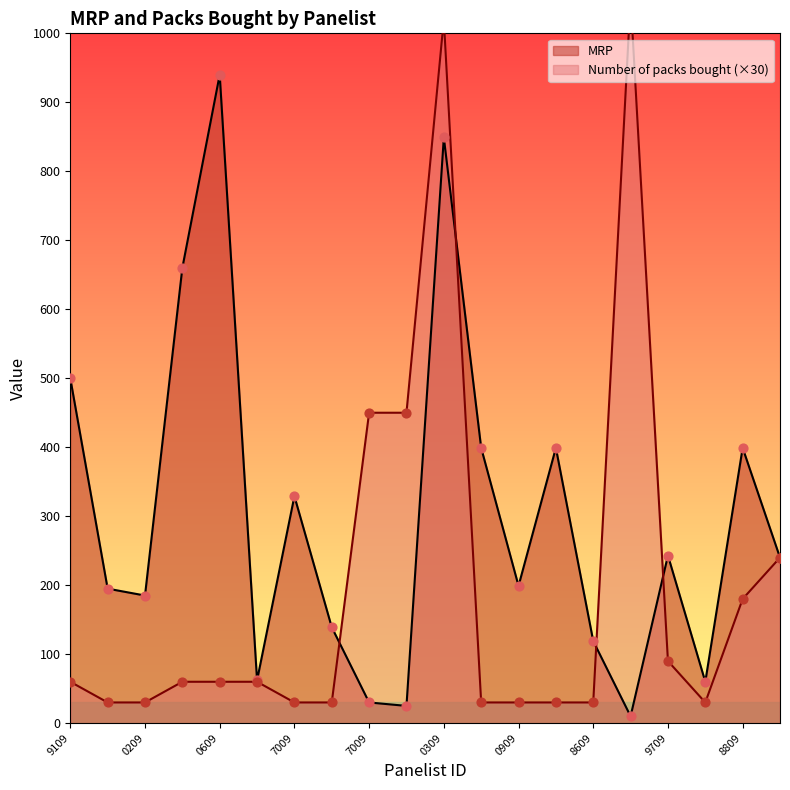

Which series contains the lowest Y value?

MRP